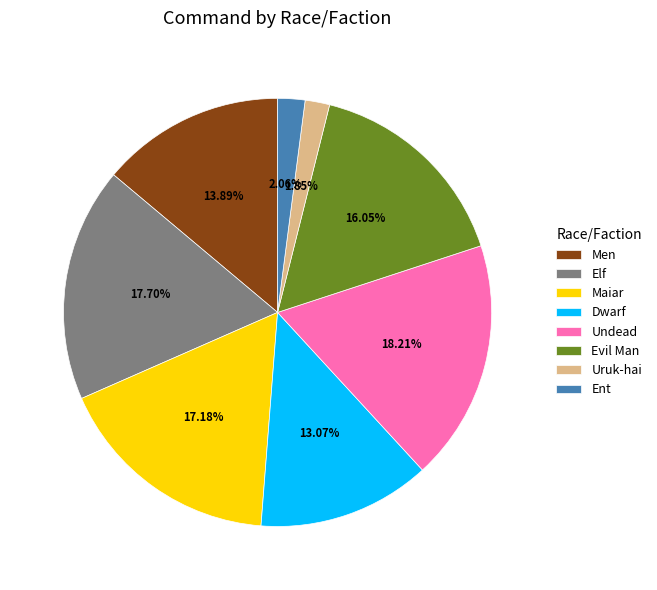

To the nearest percent, what is the difference between the Uruk-hai and Undead slice percentages?

16%